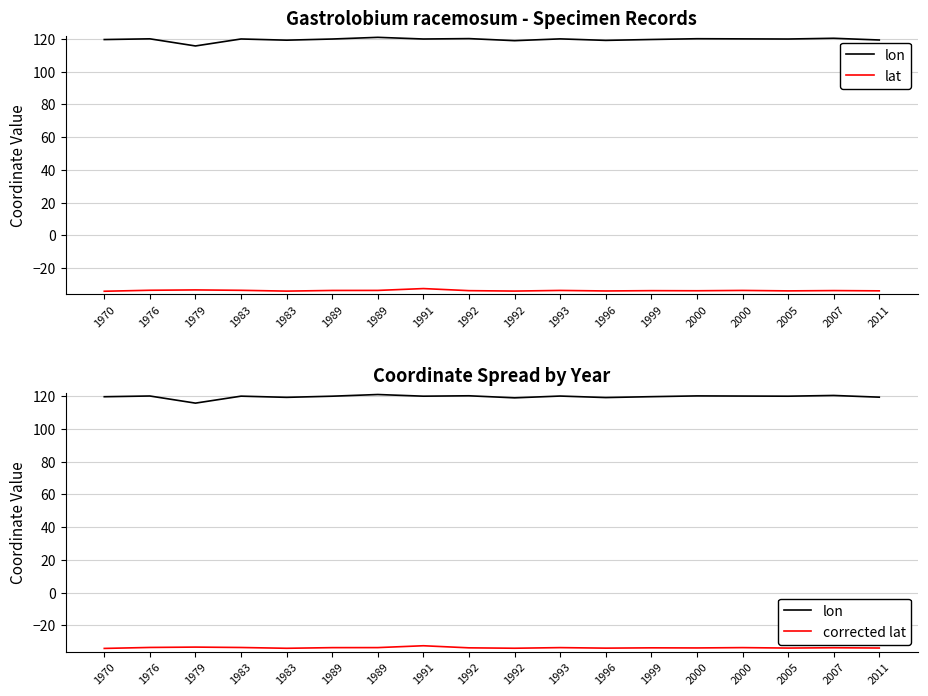

At which category is the sum across all series the highest?

1991